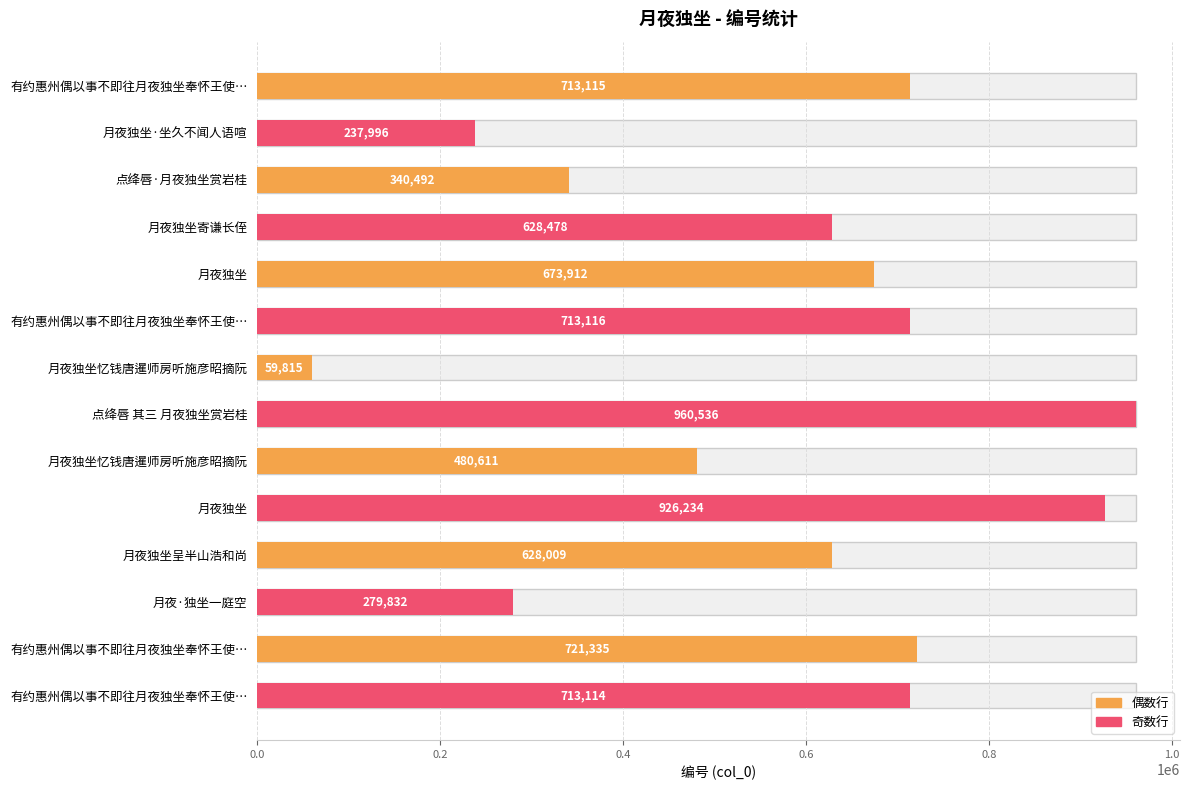

How many data points are less than 673912?

7